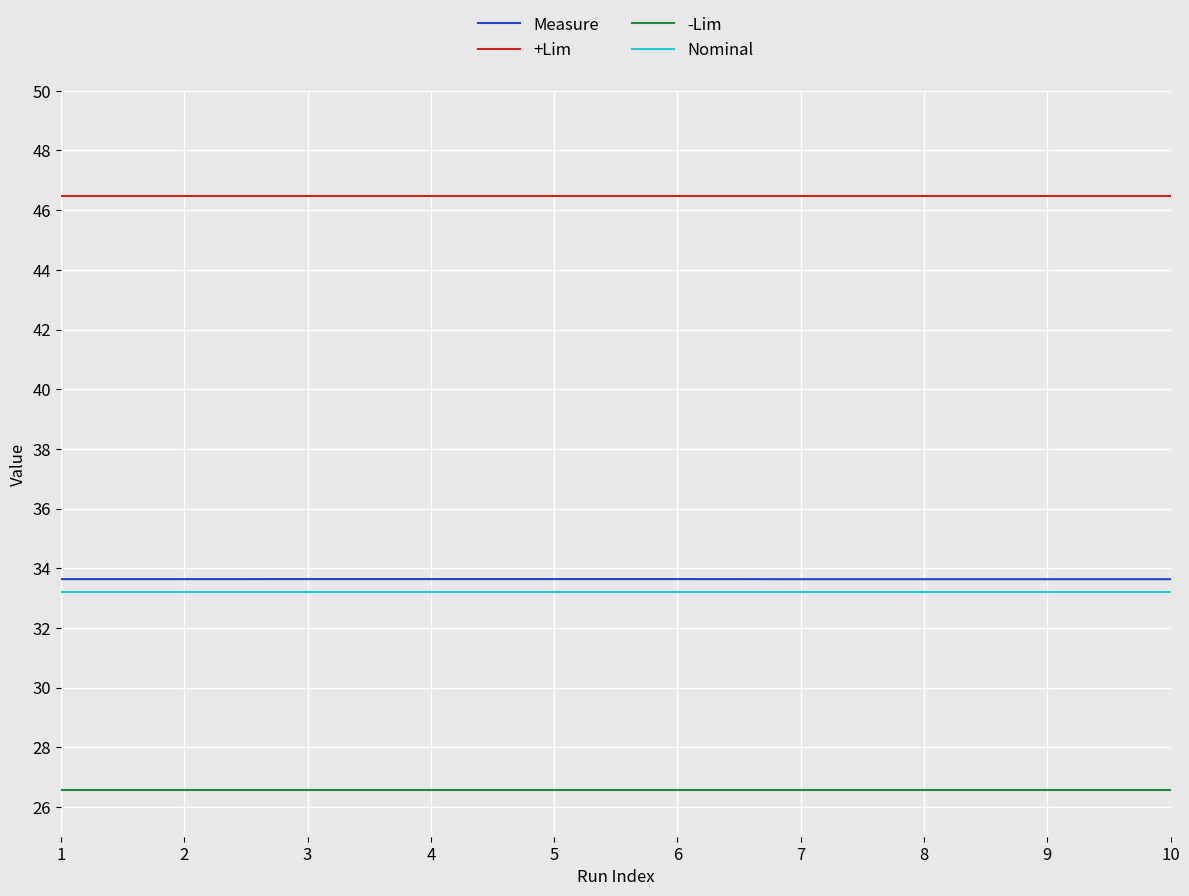

Which series has the largest total across all categories?

+Lim